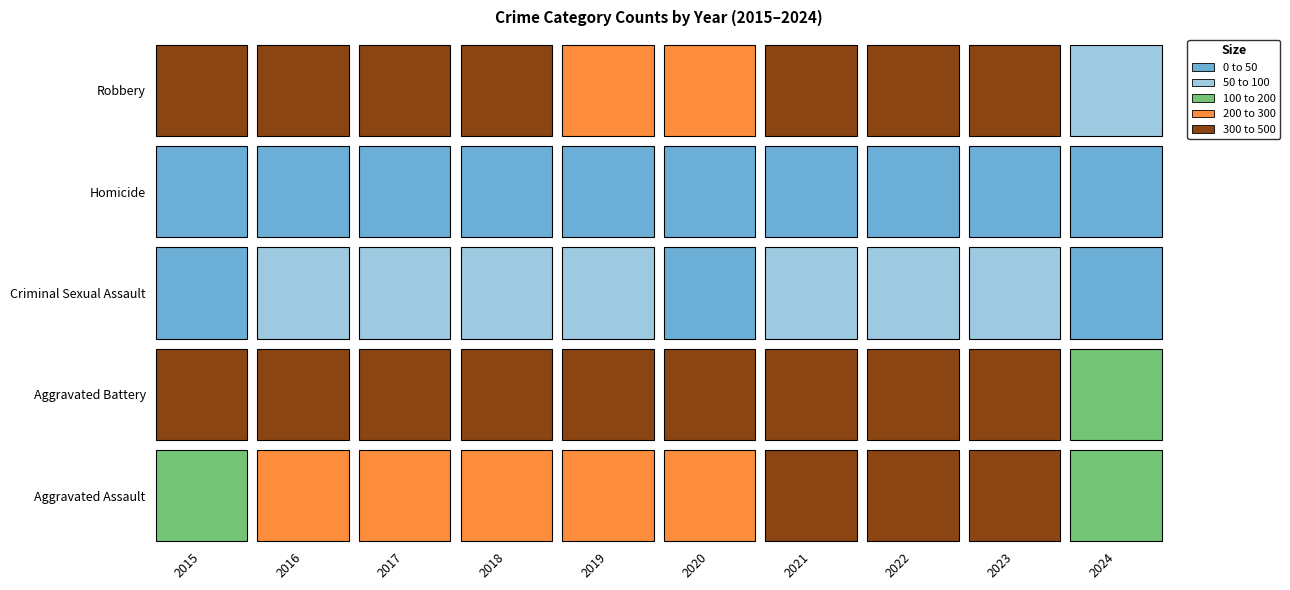

At which category does the chart reach its peak across all series?

2021